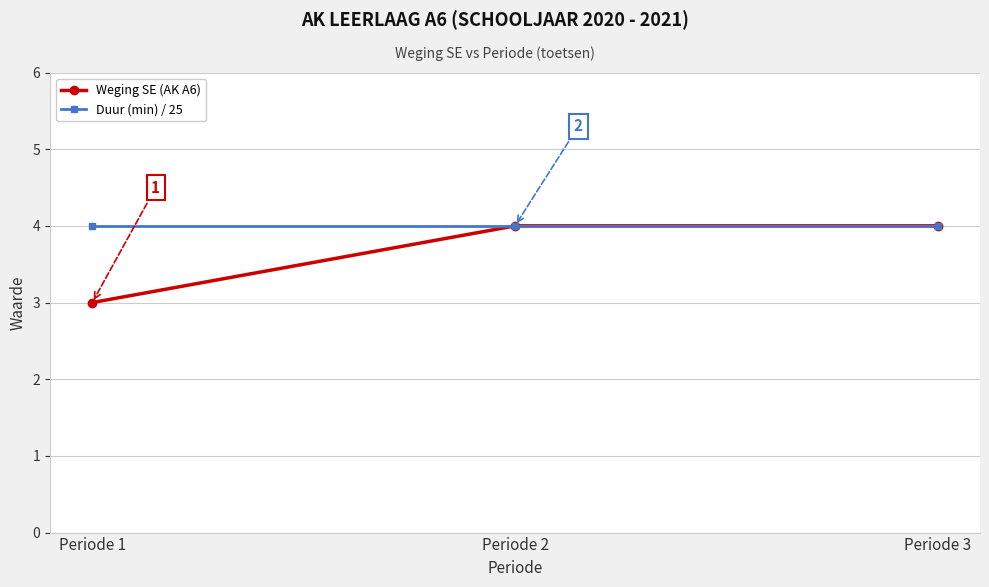

Which series has the largest range (max minus min)?

Weging SE (AK A6)